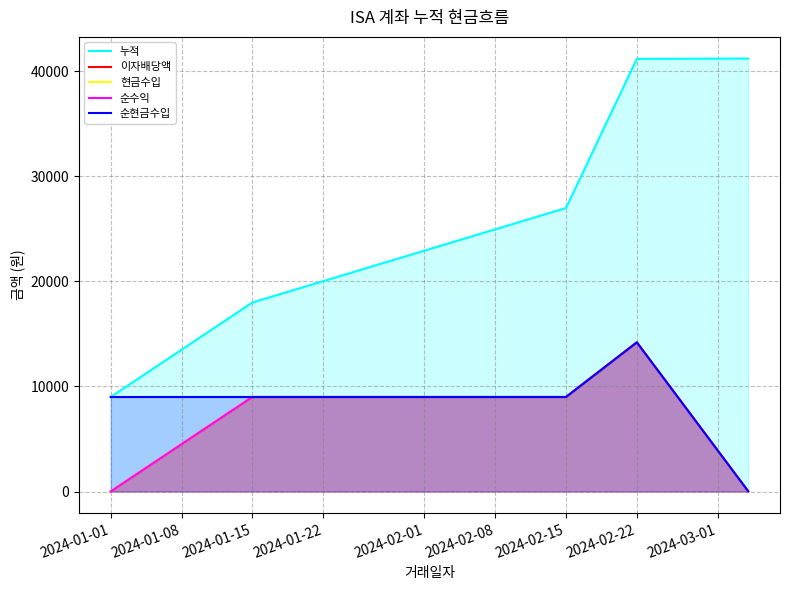

The value of 누적 at 2024-02-22 is 41176. True or false?

True